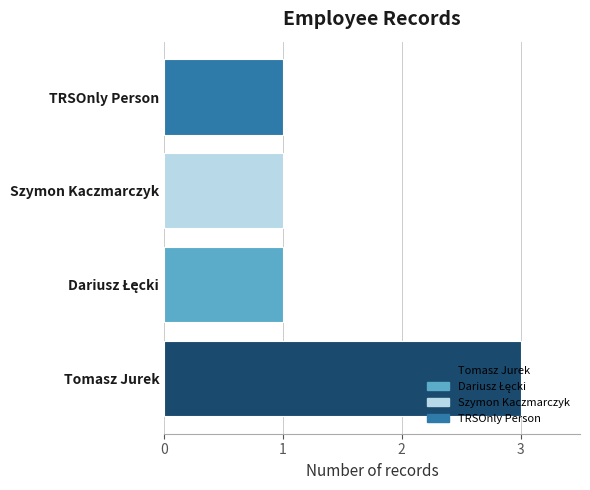

At which label does Count reach its minimum?

Dariusz Łęcki